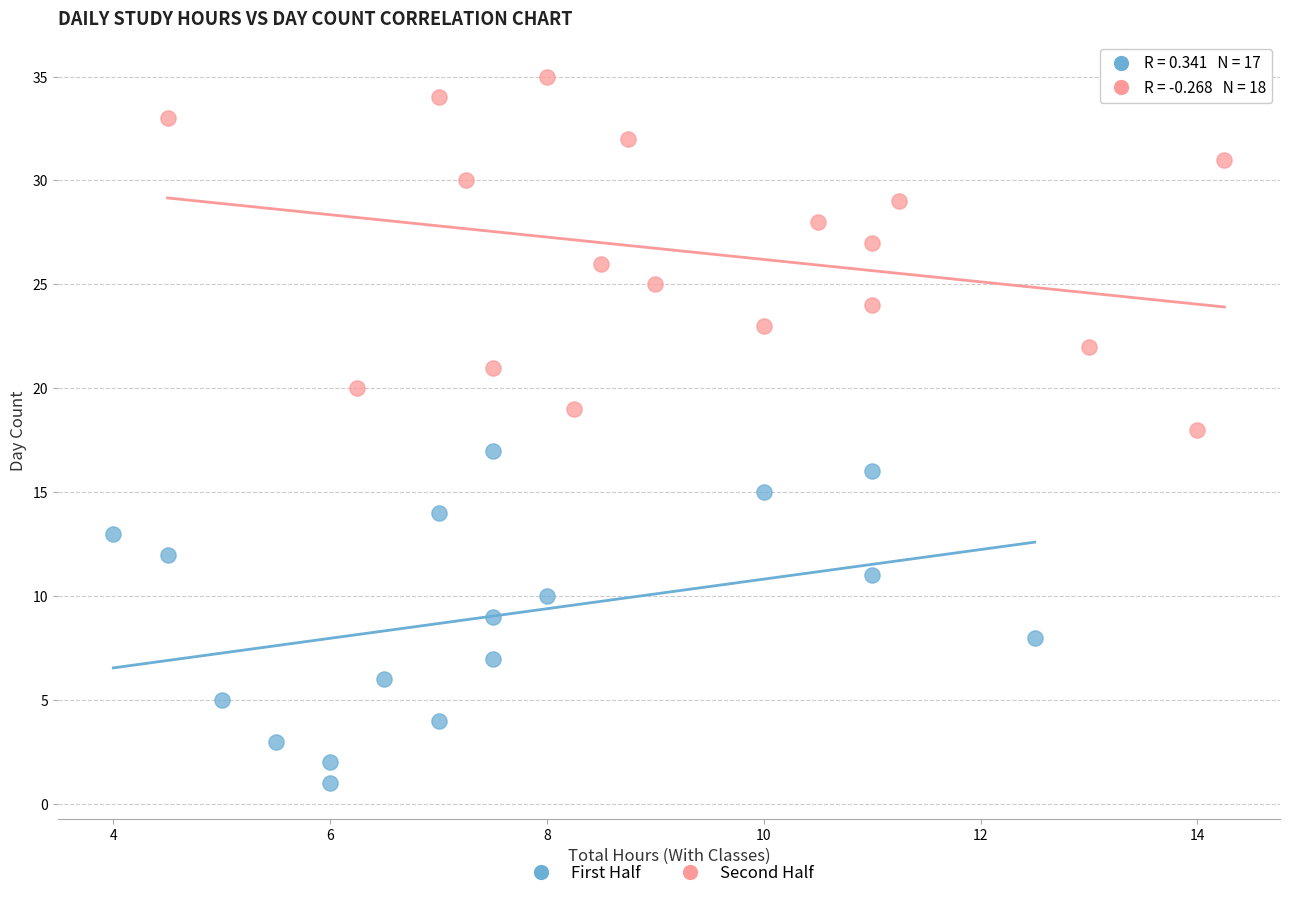

Which series contains the lowest Y value?

First Half